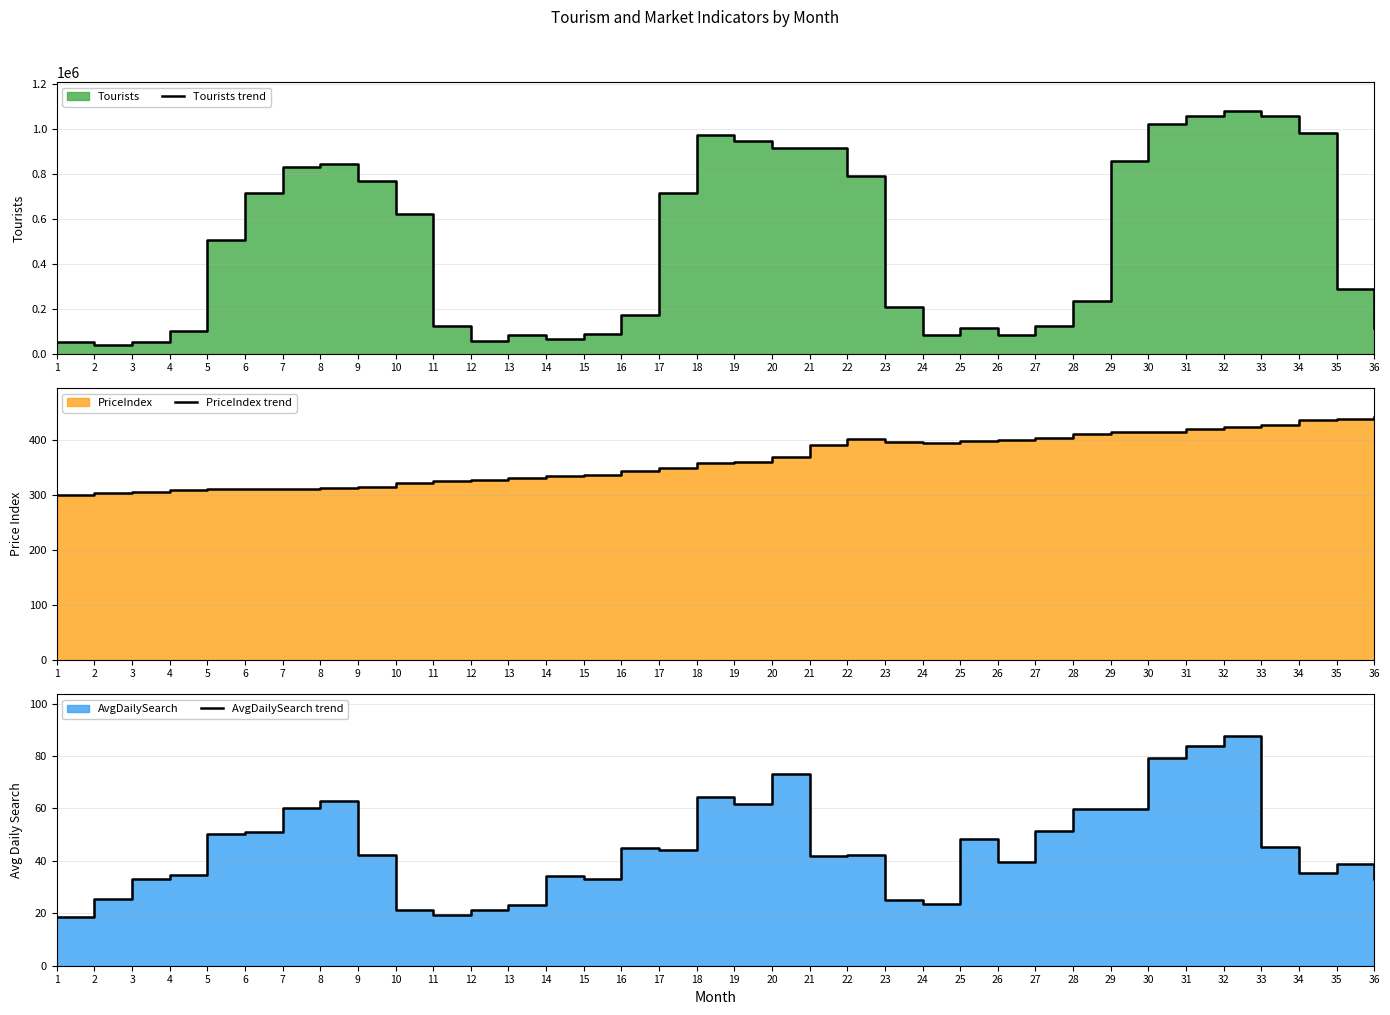

What is the maximum value for PriceIndex trend?

440.5